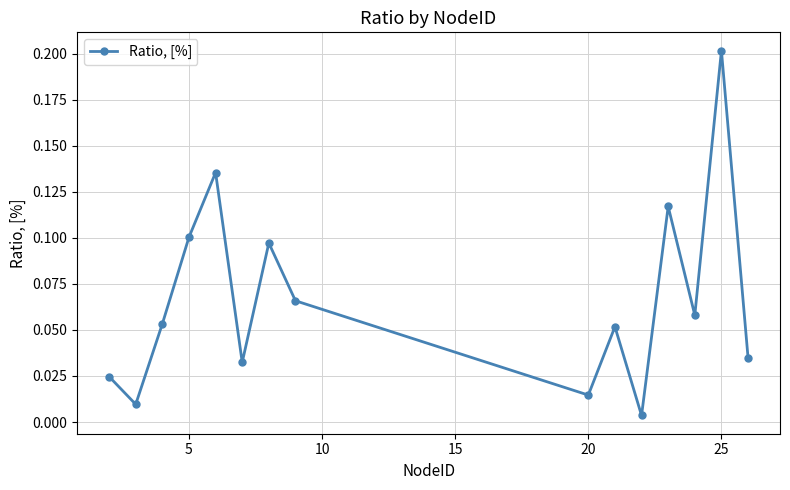

How many lines are shown in the chart?

1